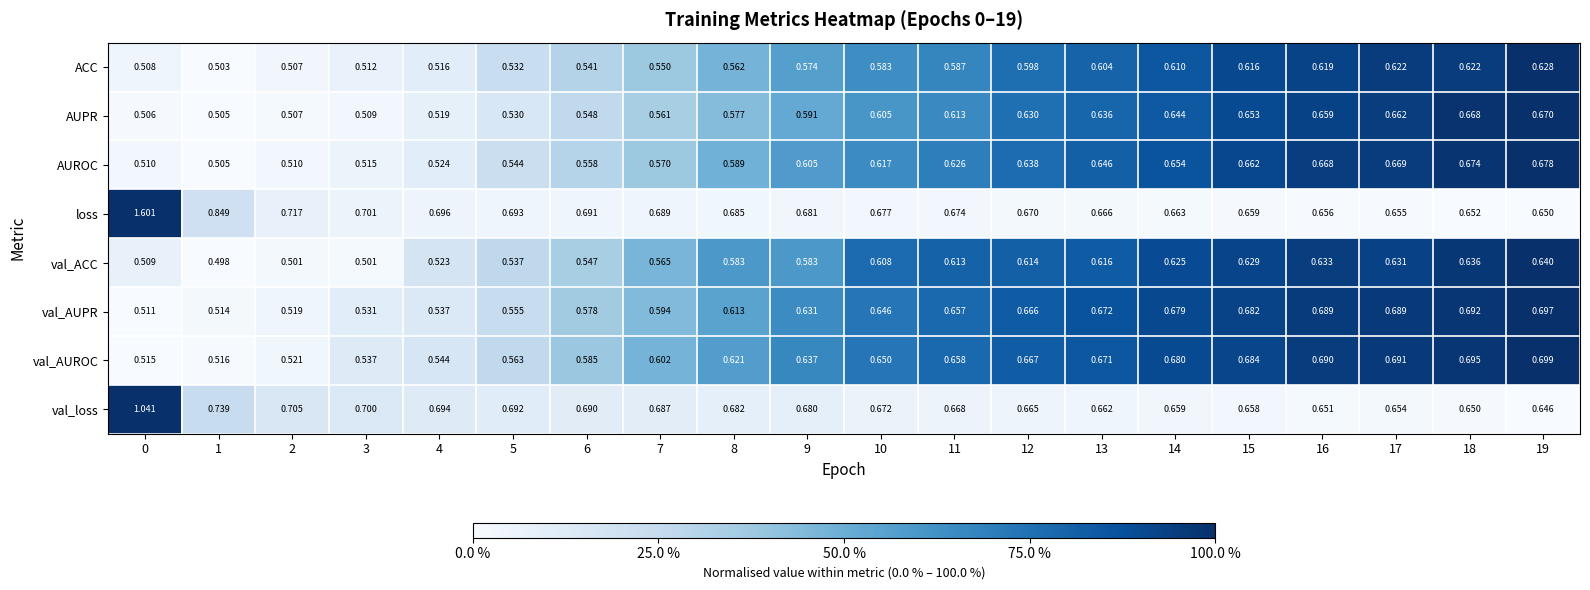

Between 6 and 12, which series saw the biggest shift?

val_AUPR